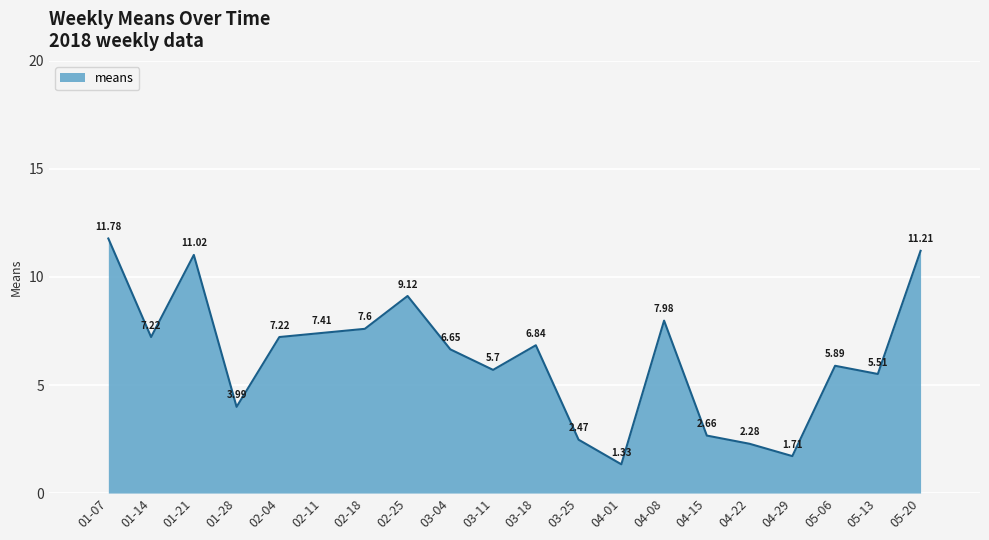

At which label does the data first exceed 6?

01-07